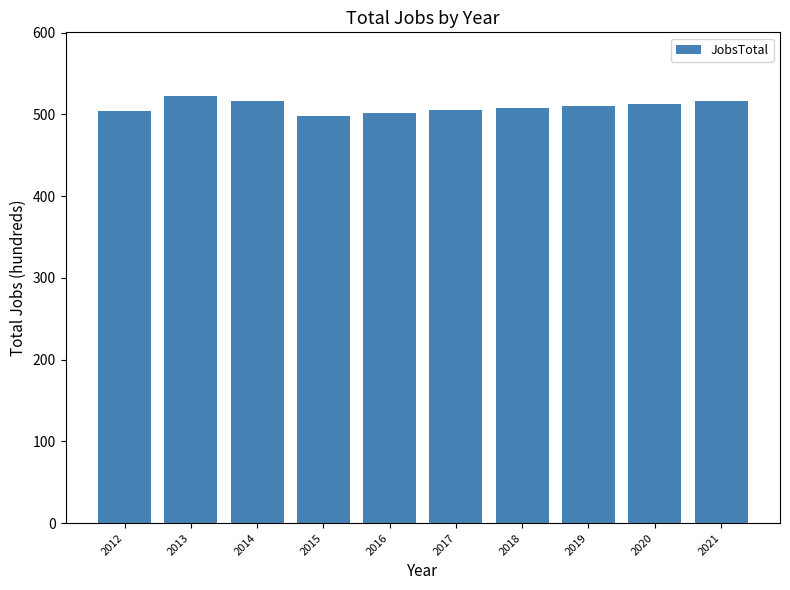

What is the sum of the values at 2018 and 2016?

1010